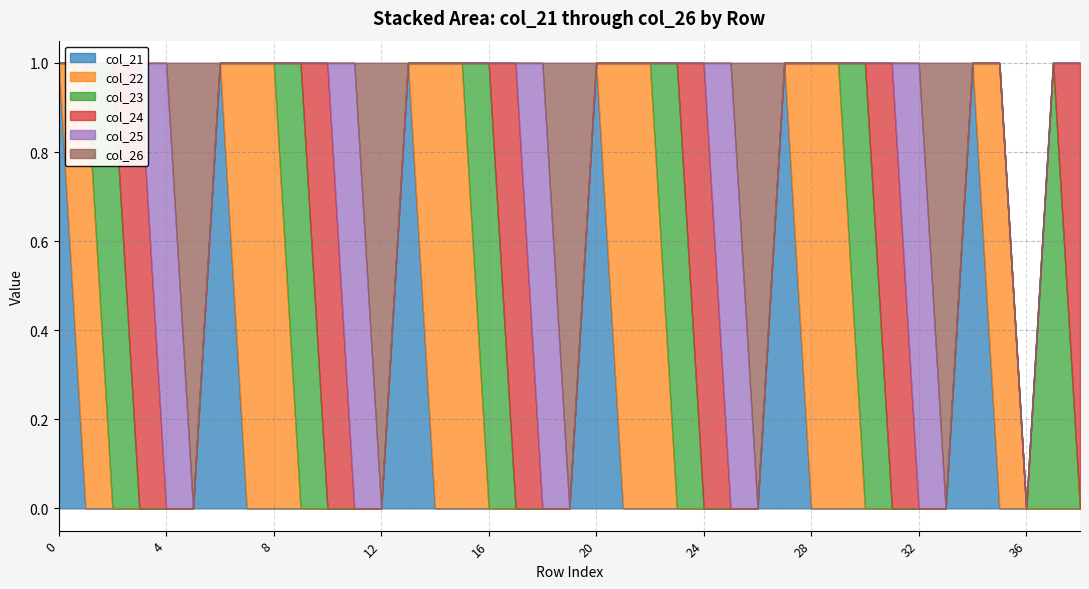

What is the sum of all col_25 values?

5